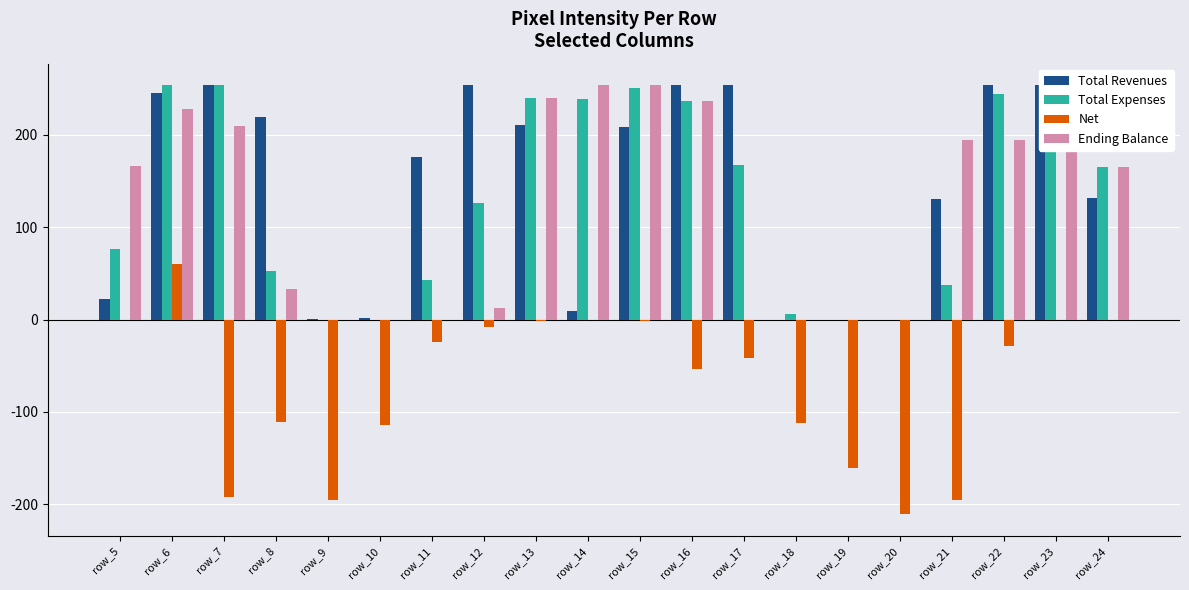

Is the value of Net at row_23 greater than the value of Ending Balance at row_16?

No